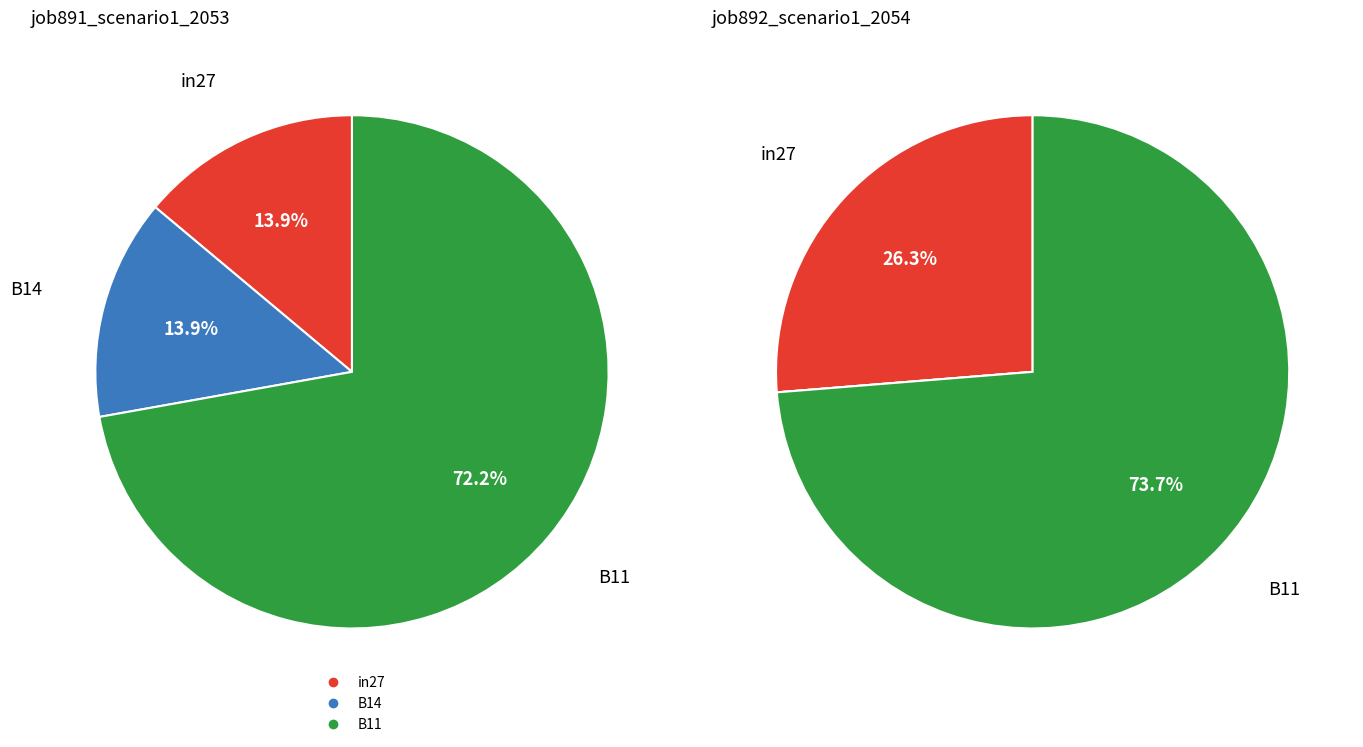

What is the largest slice in the pie chart?

B11